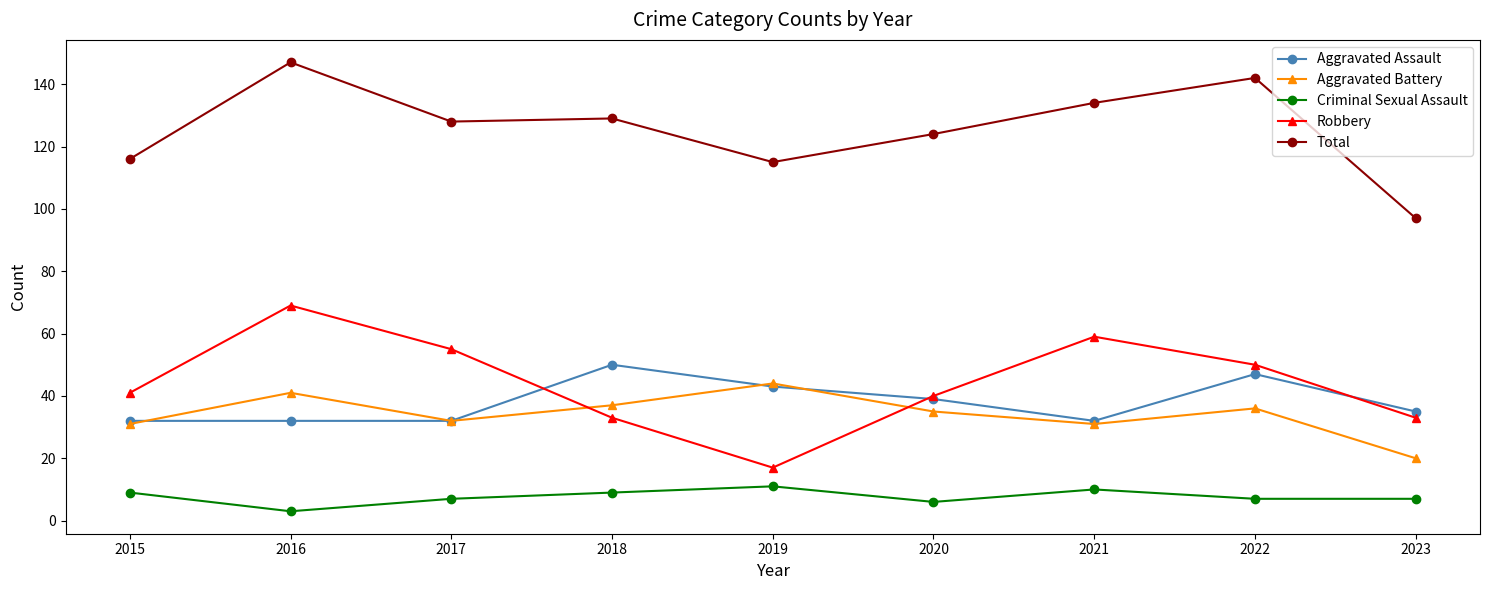

At which category is the sum across all series the highest?

2016